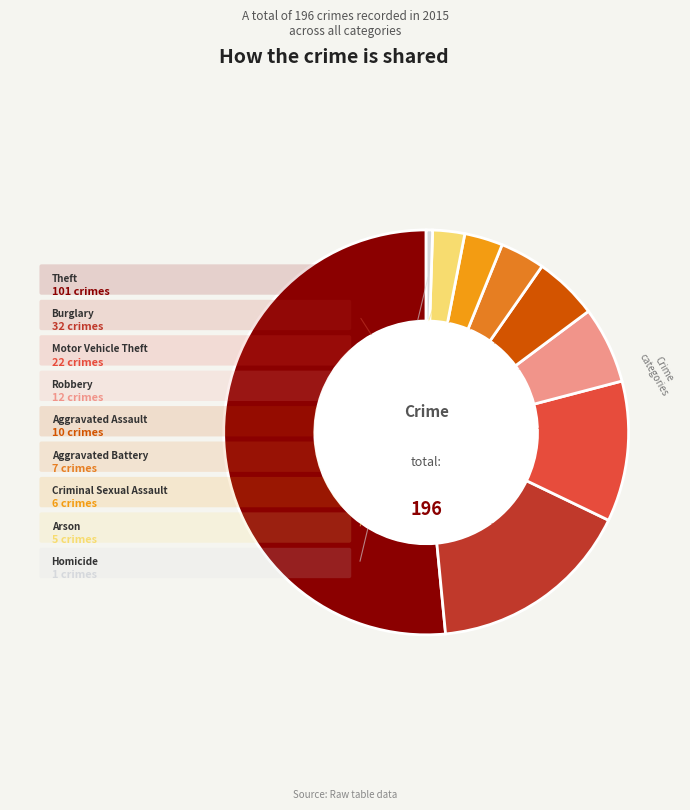

How much of the chart is everything except Motor Vehicle Theft?

88.8%